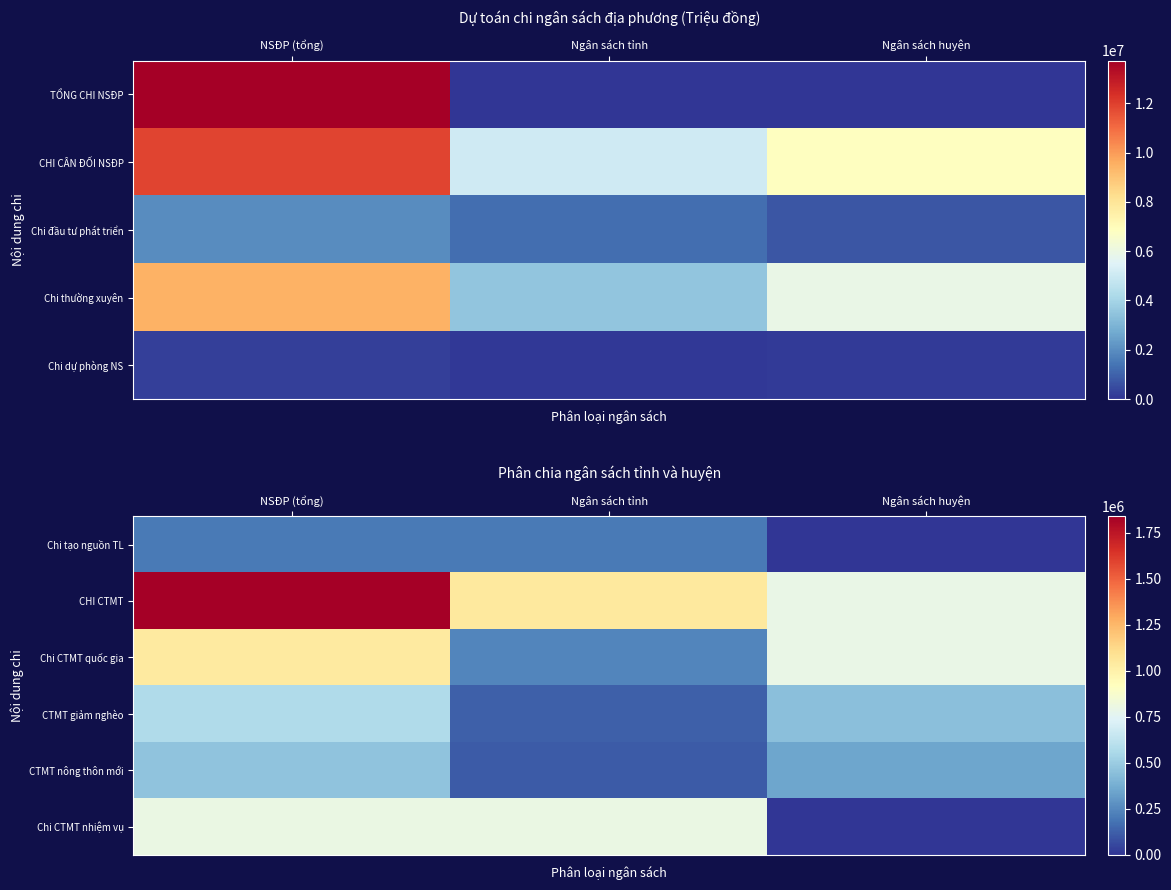

True or false: CTMT giảm nghèo has a value of 574098 at NSĐP (tổng).

True